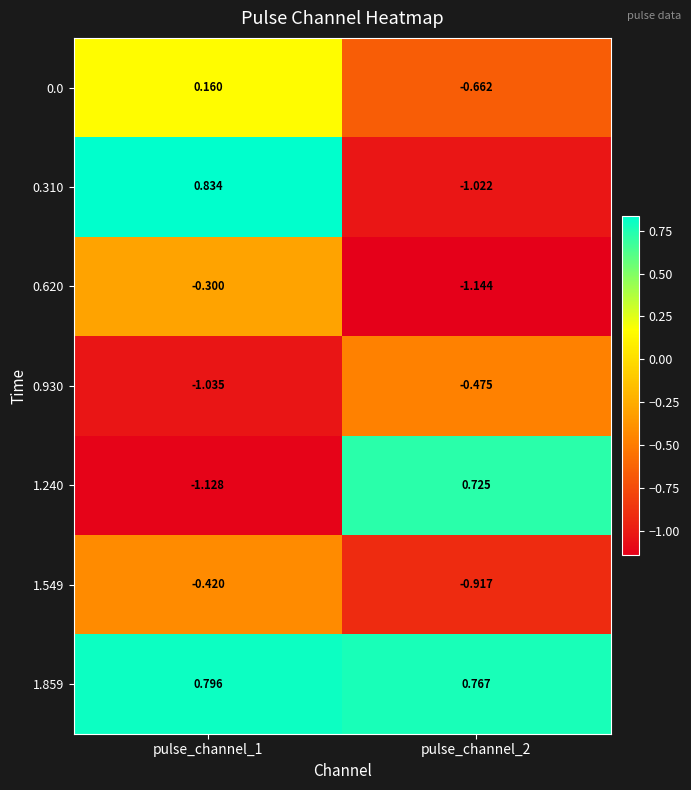

Which series changed the most between pulse_channel_1 and pulse_channel_2?

0.310